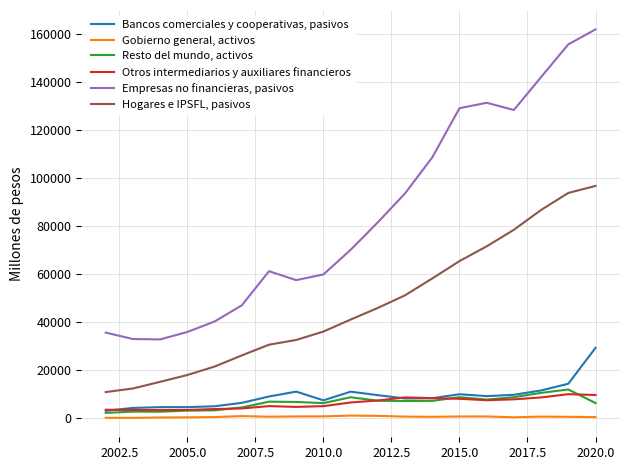

List the series in order of their peak value, highest first.

Empresas no financieras, pasivos, Hogares e IPSFL, pasivos, Bancos comerciales y cooperativas, pasivos, Resto del mundo, activos, Otros intermediarios y auxiliares financieros, Gobierno general, activos